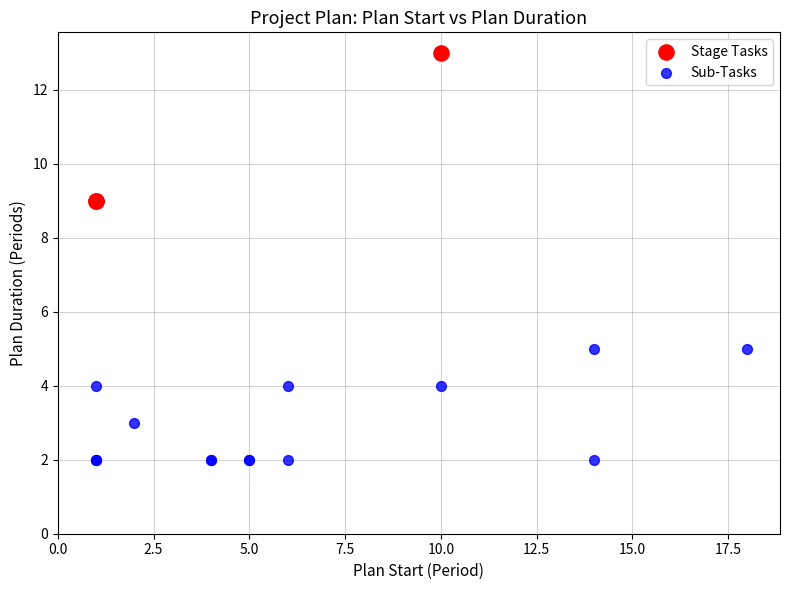

Which series reaches the minimum Y coordinate?

Sub-Tasks